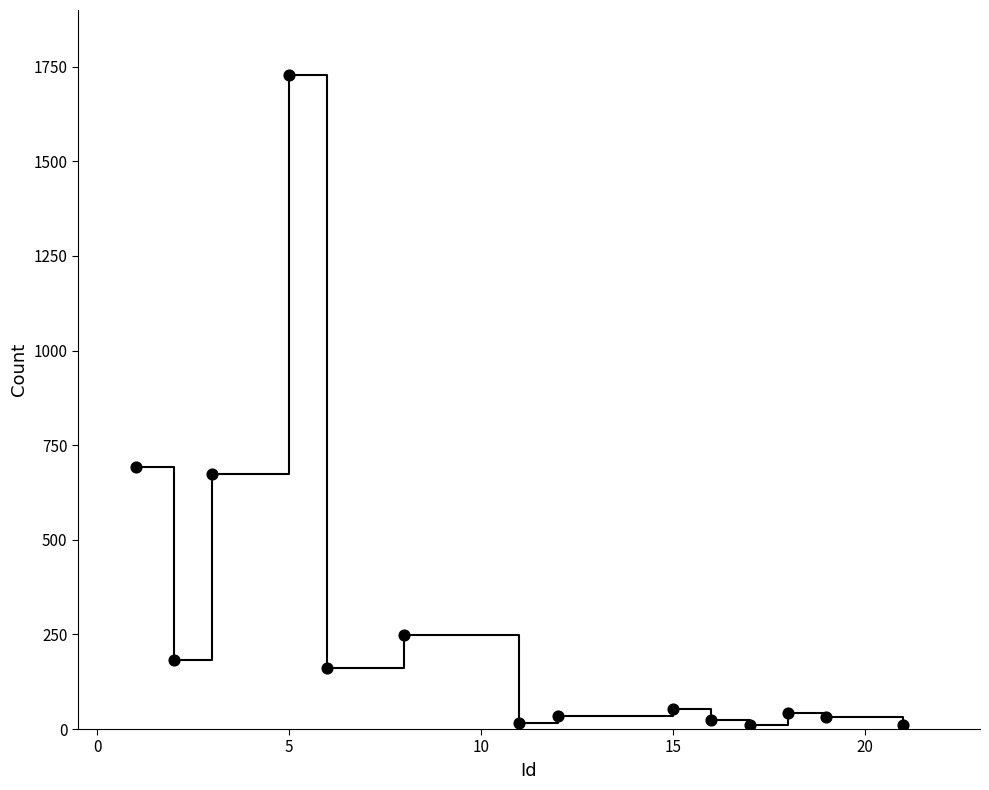

What is the range of Y values (max minus min)?

1719